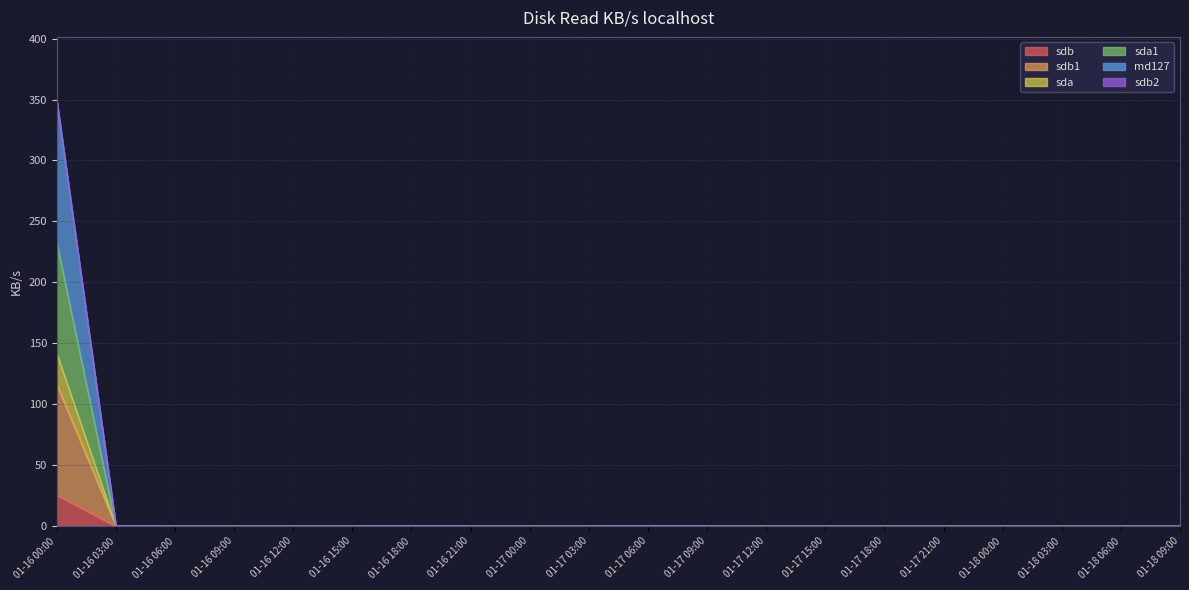

At which category is the sum across all series the highest?

01-16 00:00